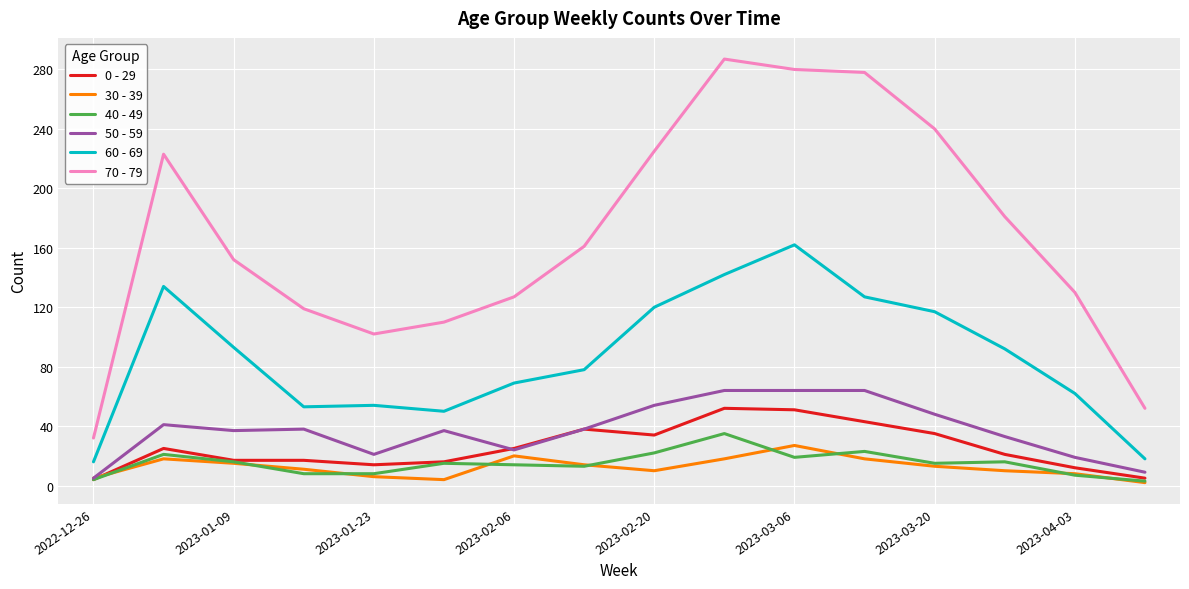

What is the maximum value shown in the chart?

287